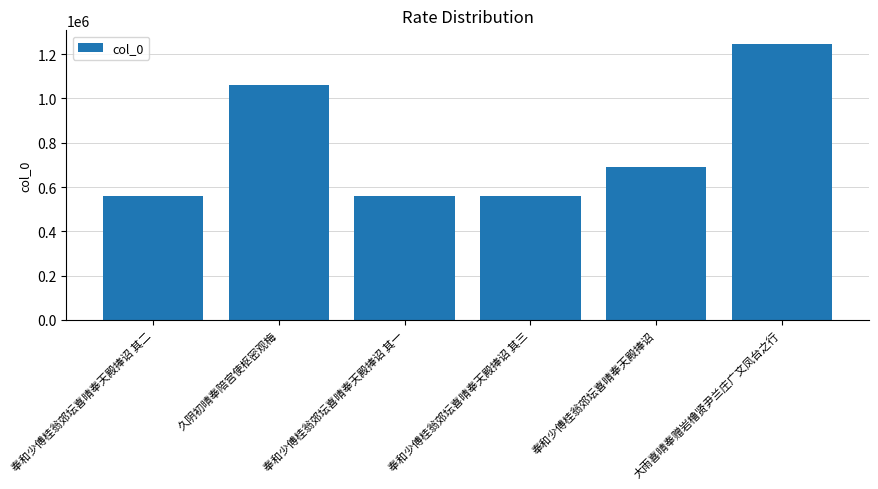

The chart shows a value of 1624493 at 久阴初晴奉陪宫使枢密观梅. True or false?

False